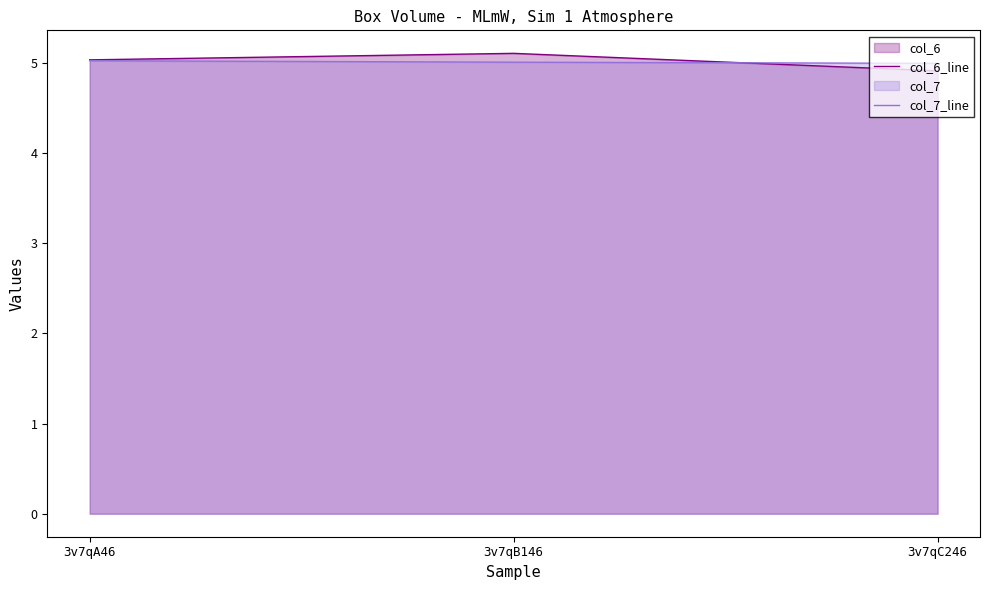

What position from the left is 3v7qA46?

1